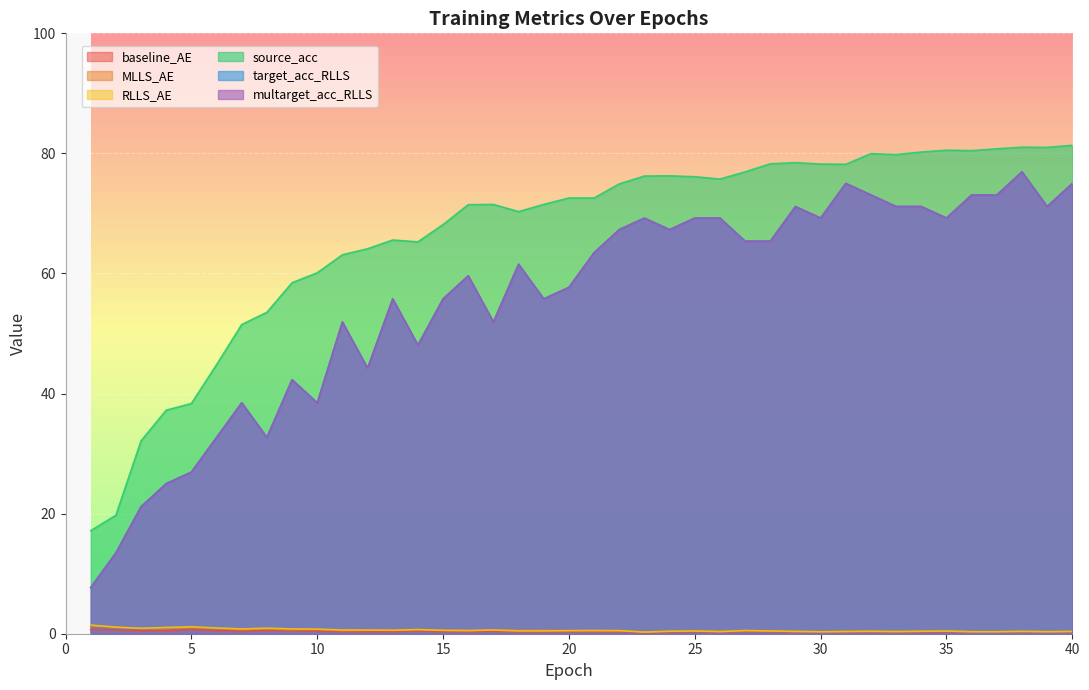

How many lines are shown in the chart?

6